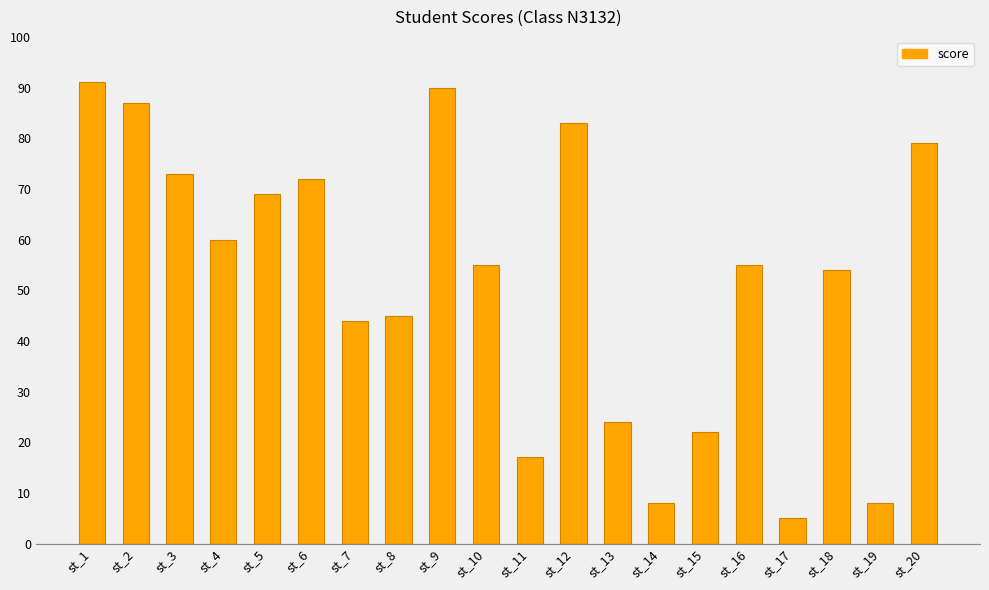

What is the value of the 14th bar from the left?

8